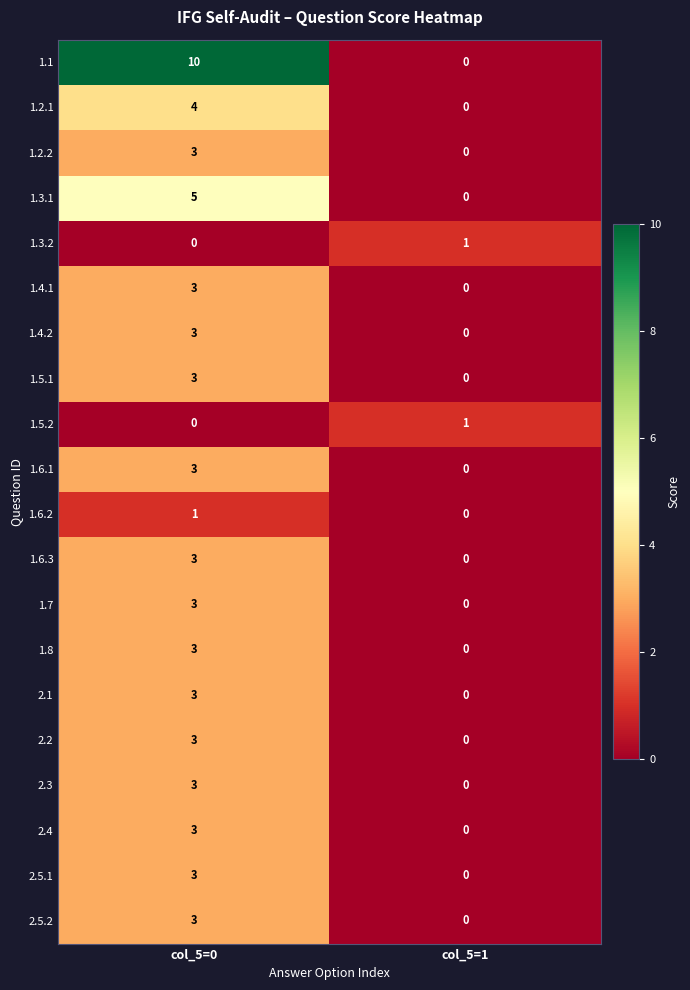

How many categories are shown in the chart?

2